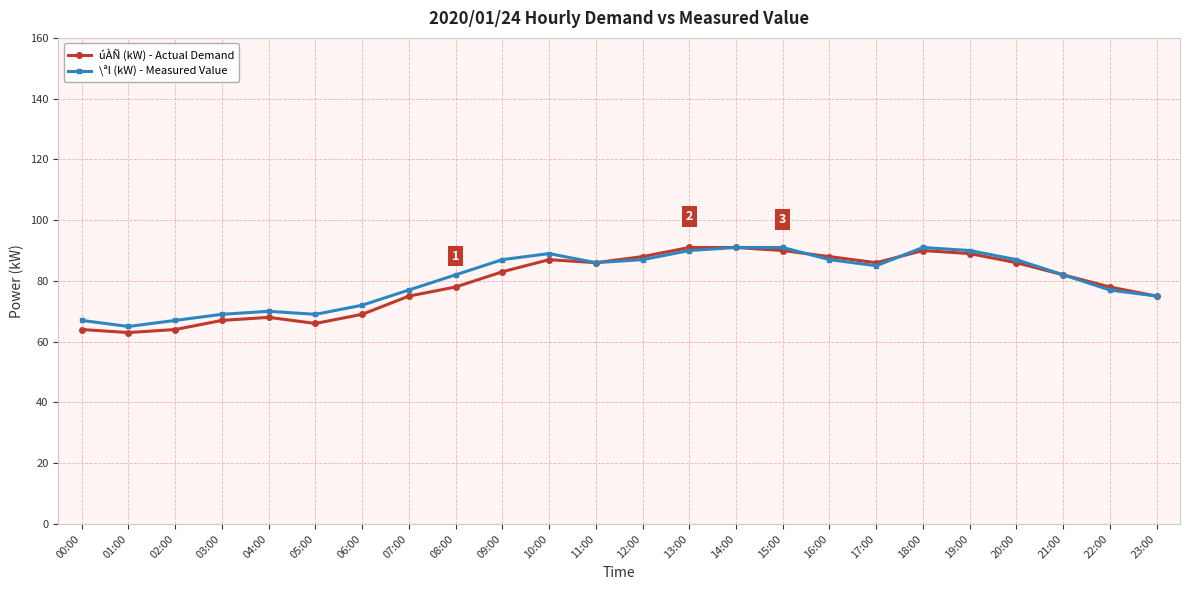

What is the total value across all series at 08:00?

160